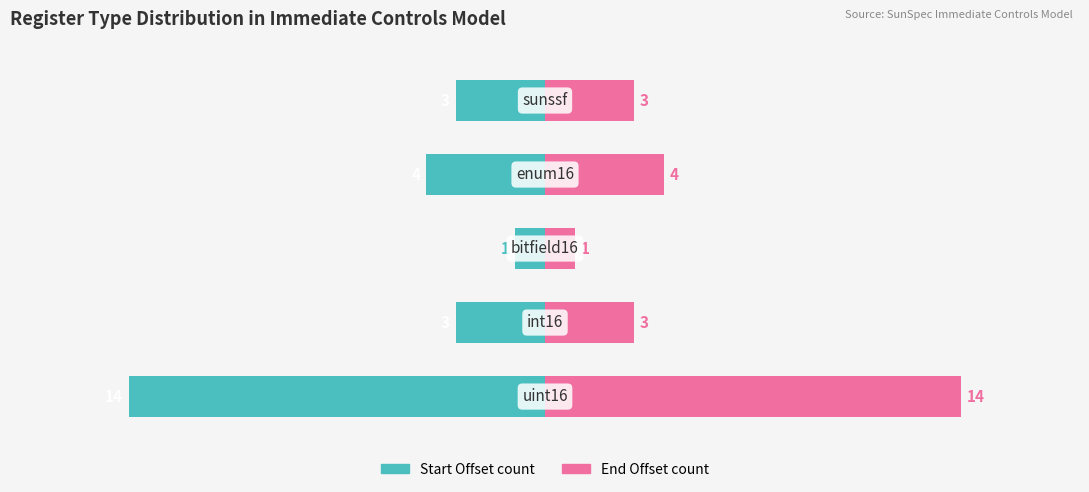

What is the value of the Start Offset count bar at the 4th from the left?

-4